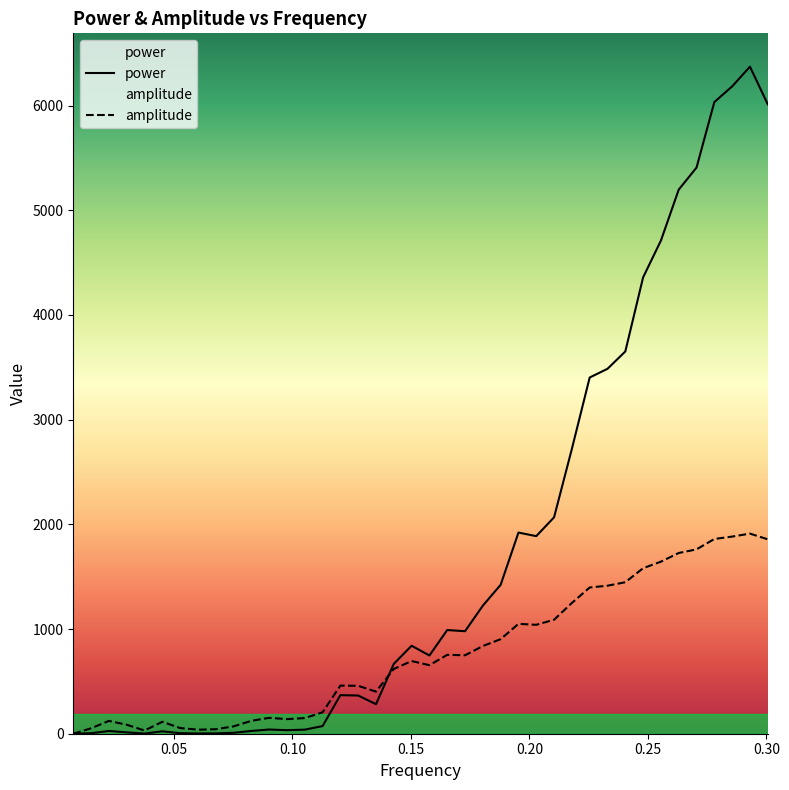

Reading left to right, extract all data points from this chart.

power: 0.00751492537313433=0.0	0.0150298507462687=4.7	0.022544776119403=26.1	0.0300597014925373=12.9	0.0375746268656716=1.6	0.045089552238806=22.7	0.0526044776119403=5.1	0.0601194029850746=2.6	0.067634328358209=3.2	0.0751492537313433=8.6	0.0826641791044776=26.4	0.090179104477612=40.2	0.0976940298507463=33.9	0.105208955223881=38.9	0.112723880597015=73.0	0.120238805970149=368.5	0.127753731343284=364.8	0.135268656716418=282.0	0.142783582089552=667.7	0.150298507462687=840.1	0.157813432835821=747.2	0.165328358208955=990.3	0.17284328358209=979.0	0.180358208955224=1223.3	0.187873134328358=1422.4	0.195388059701493=1921.2	0.202902985074627=1887.1	0.210417910447761=2067.2	0.217932835820896=2720.9	0.22544776119403=3402.1	0.232962686567164=3485.3	0.240477611940298=3650.8	0.247992537313433=4358.7	0.255507462686567=4710.2	0.263022388059701=5196.7	0.270537313432836=5407.2	0.27805223880597=6032.8	0.285567164179105=6182.7	0.293082089552239=6370.9	0.300597014925373=6012.2
amplitude: 0.00751492537313433=0.0	0.0150298507462687=52.0	0.022544776119403=122.3	0.0300597014925373=85.9	0.0375746268656716=30.3	0.045089552238806=114.1	0.0526044776119403=54.2	0.0601194029850746=38.6	0.067634328358209=42.9	0.0751492537313433=70.2	0.0826641791044776=123.1	0.090179104477612=151.8	0.0976940298507463=139.3	0.105208955223881=149.4	0.112723880597015=204.6	0.120238805970149=459.7	0.127753731343284=457.4	0.135268656716418=402.1	0.142783582089552=618.7	0.150298507462687=694.1	0.157813432835821=654.5	0.165328358208955=753.5	0.17284328358209=749.2	0.180358208955224=837.5	0.187873134328358=903.1	0.195388059701493=1049.6	0.202902985074627=1040.2	0.210417910447761=1088.7	0.217932835820896=1249.0	0.22544776119403=1396.7	0.232962686567164=1413.6	0.240477611940298=1446.8	0.247992537313433=1580.9	0.255507462686567=1643.4	0.263022388059701=1726.2	0.270537313432836=1760.8	0.27805223880597=1859.9	0.285567164179105=1882.8	0.293082089552239=1911.3	0.300597014925373=1856.7